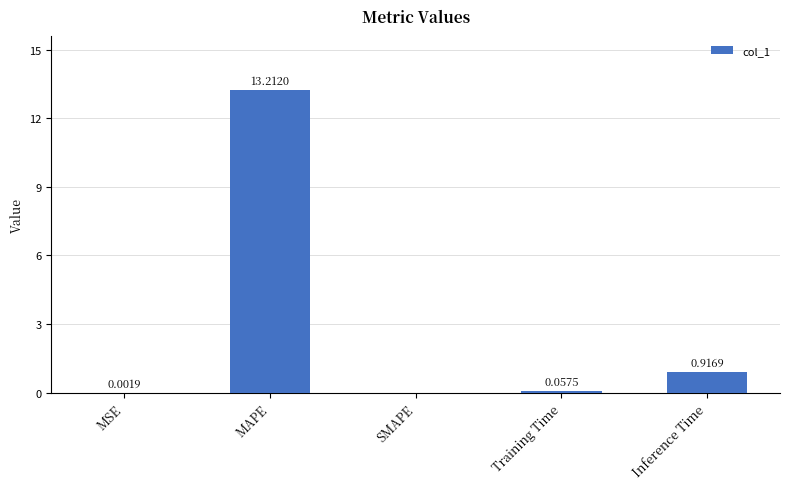

Which category has the highest value across all series?

MAPE